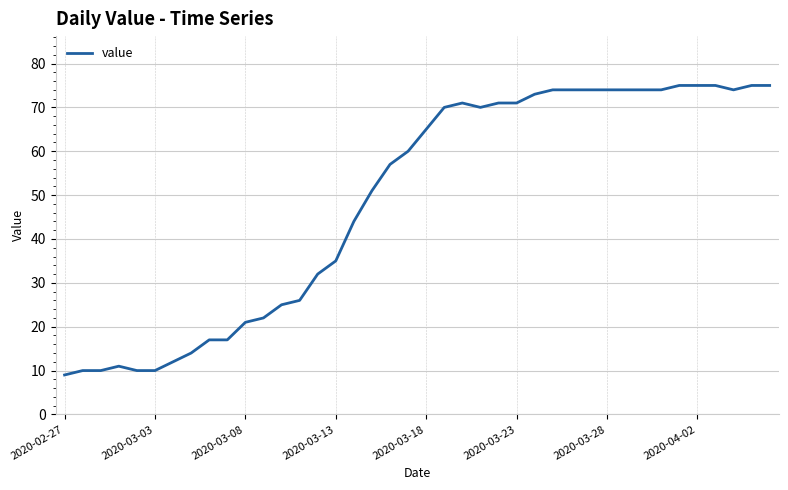

What is the smallest value displayed?

9